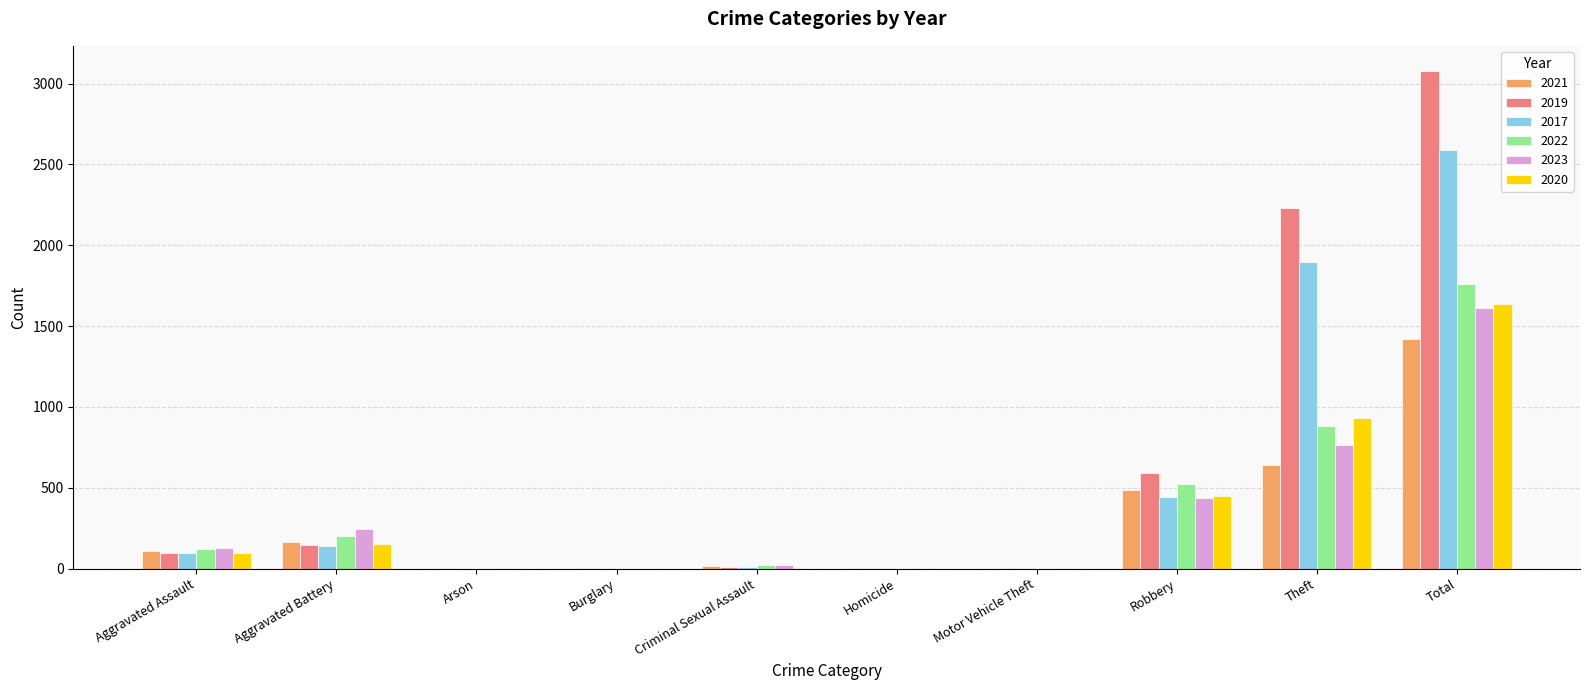

Read the 2017 value at Theft.

1896